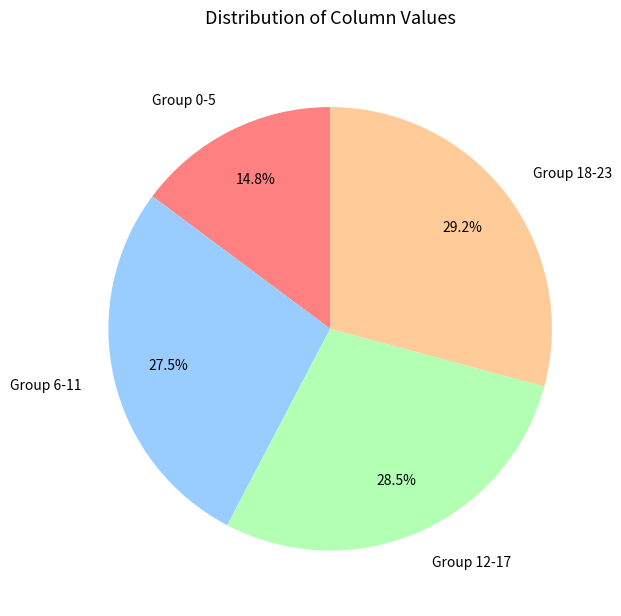

Do Group 12-17 and Group 0-5 together represent more than half of the pie?

No